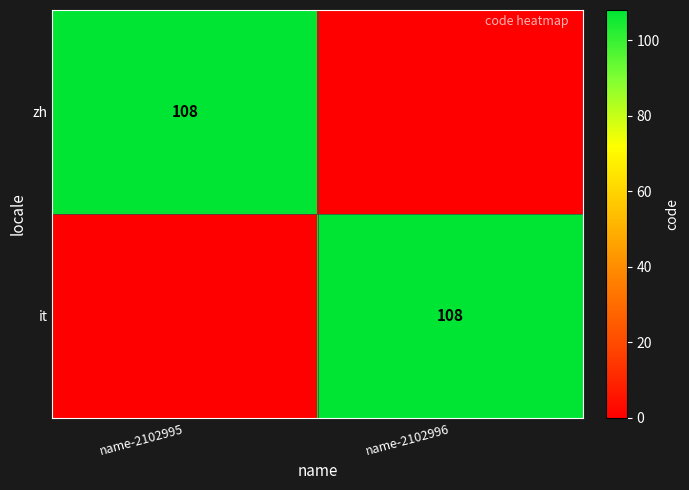

True or false: it has a value of 108 at name-2102996.

True